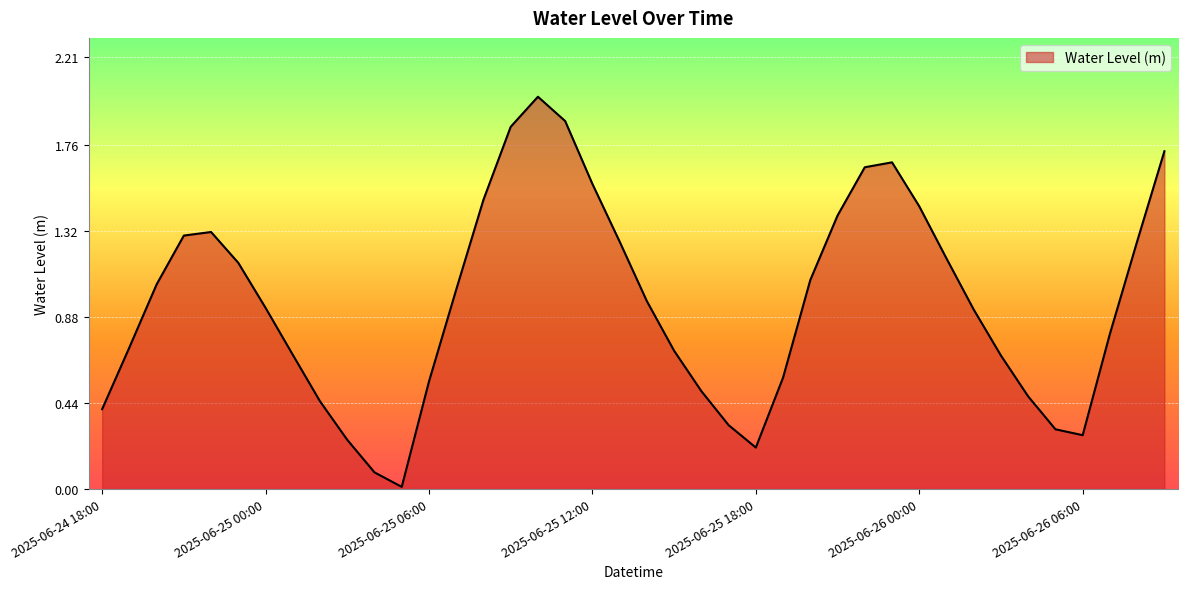

What is the difference between the maximum and minimum values?

2.0